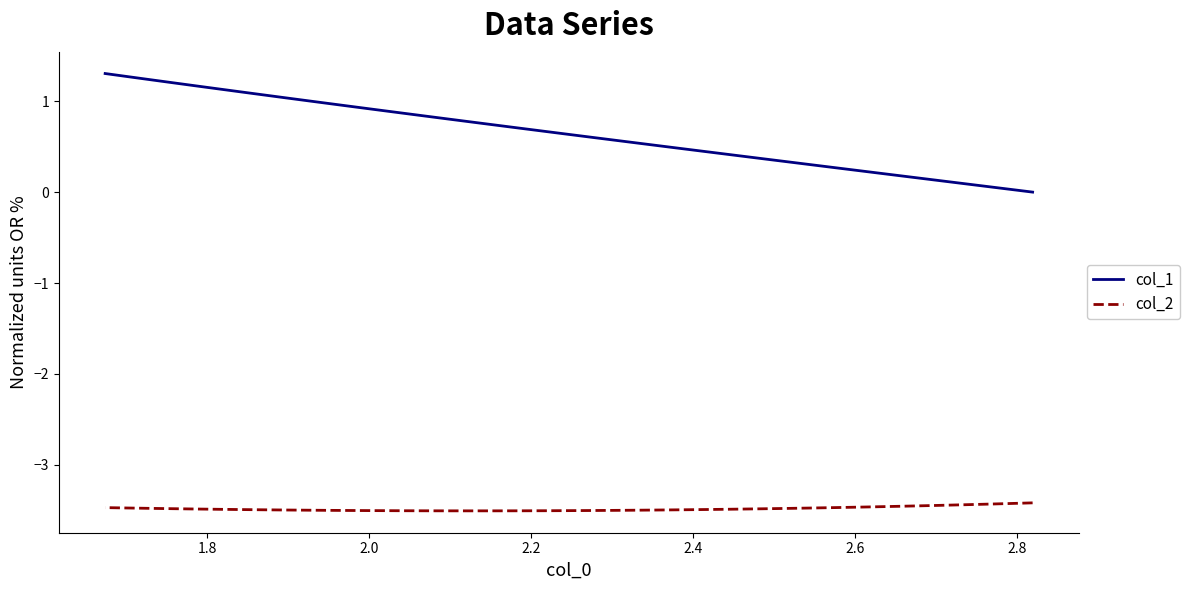

True or false: col_1 and col_2 intersect in this chart.

False